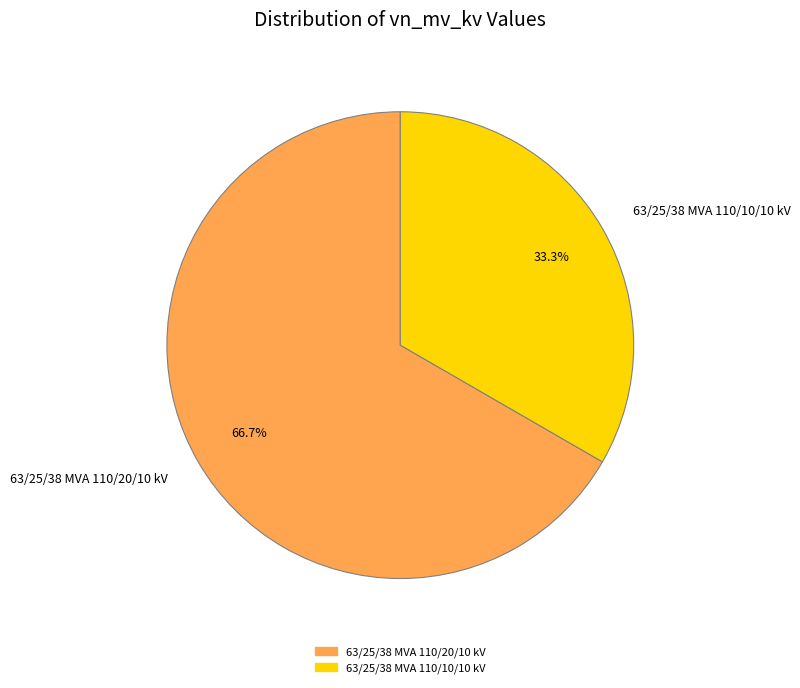

What is the total percentage of 63/25/38 MVA 110/20/10 kV and 63/25/38 MVA 110/10/10 kV?

100.0%